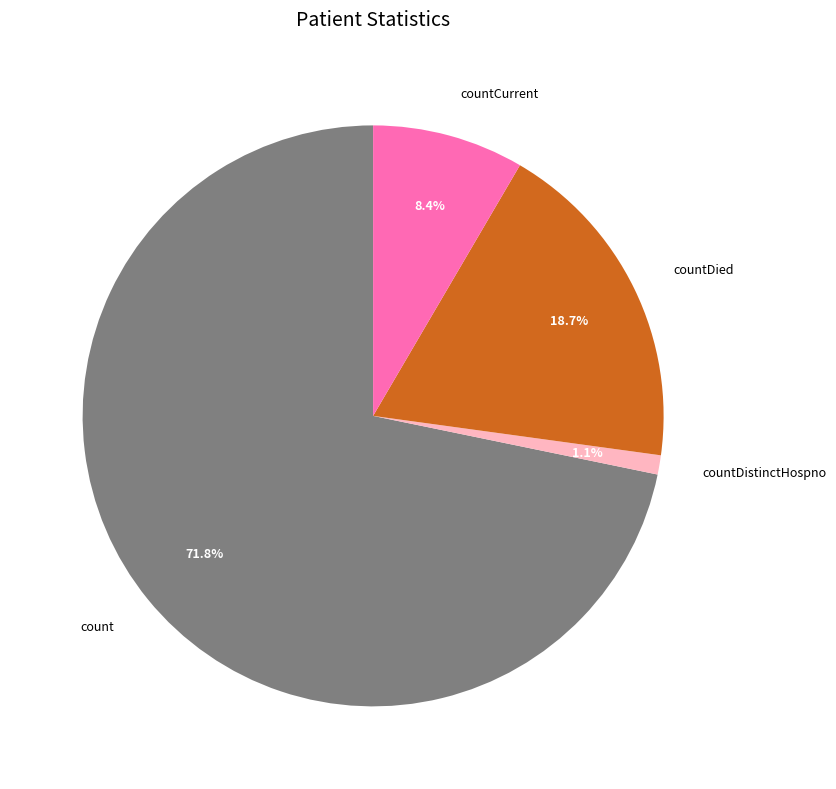

To the nearest percent, what is the difference between the countDistinctHospno and countCurrent slice percentages?

7%